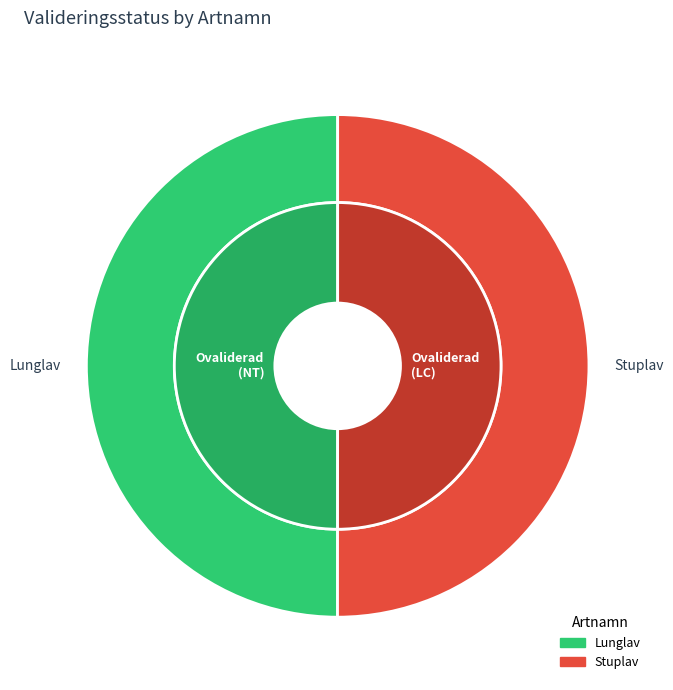

What portion of the pie excludes Stuplav?

50.0%